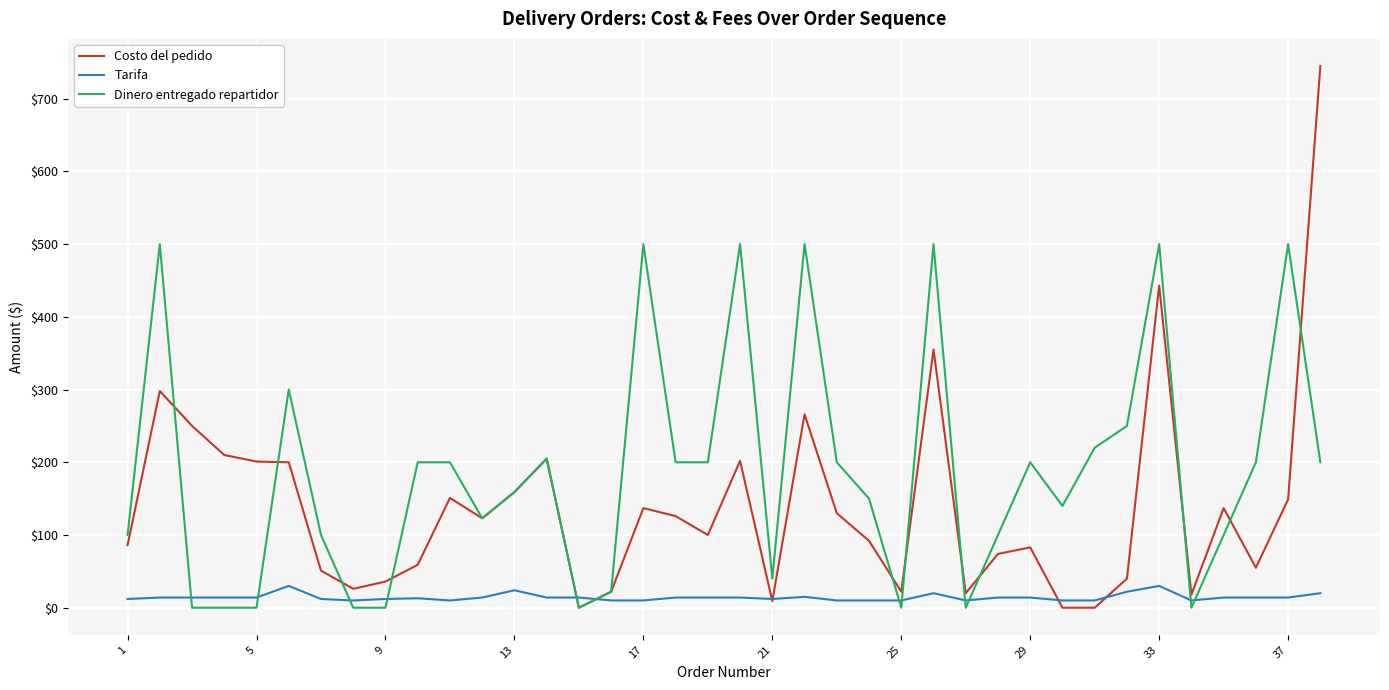

What is the difference between the maximum and minimum values in the Tarifa series?

20